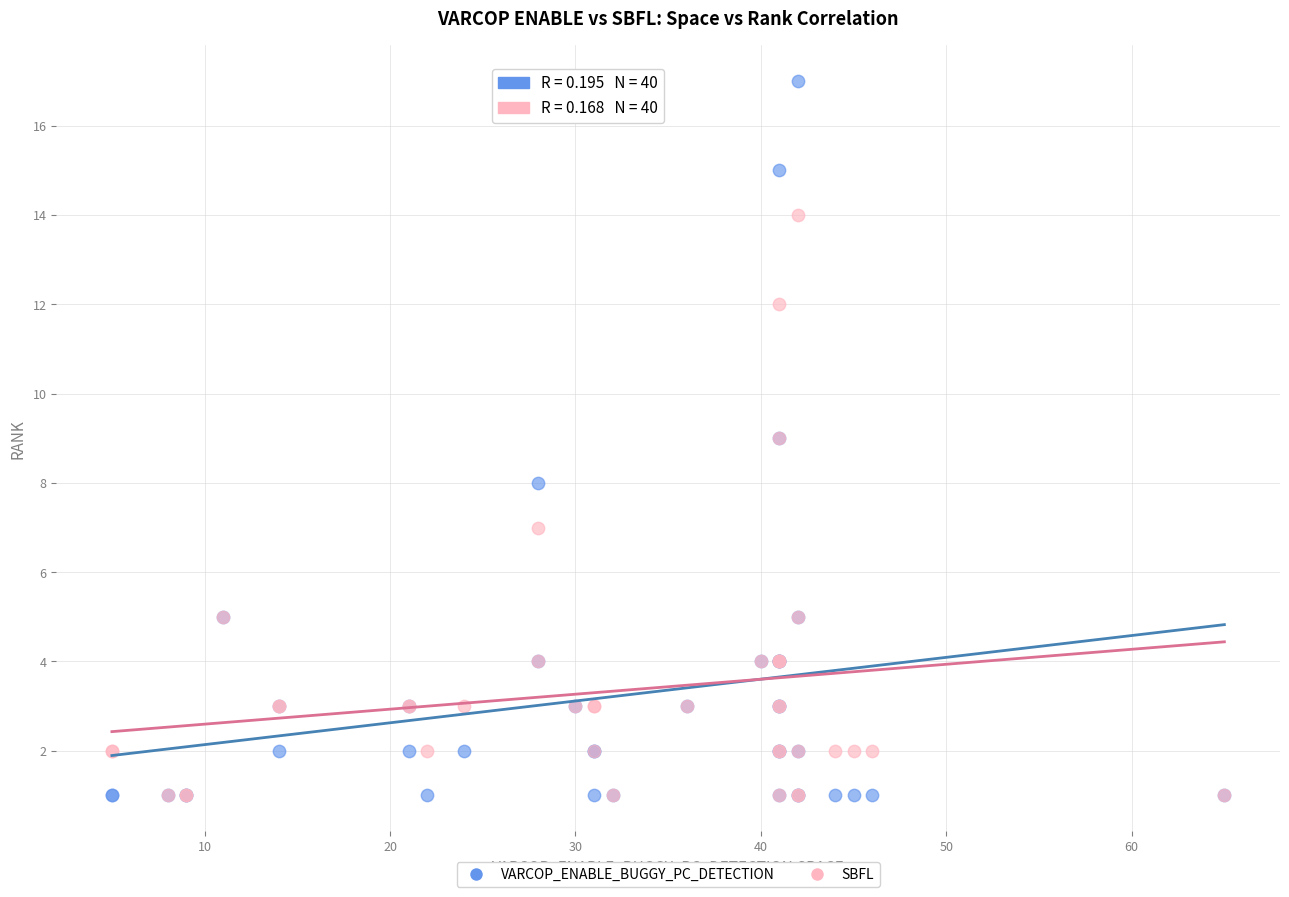

What are all the series names shown in the legend?

VARCOP_ENABLE_BUGGY_PC_DETECTION, SBFL